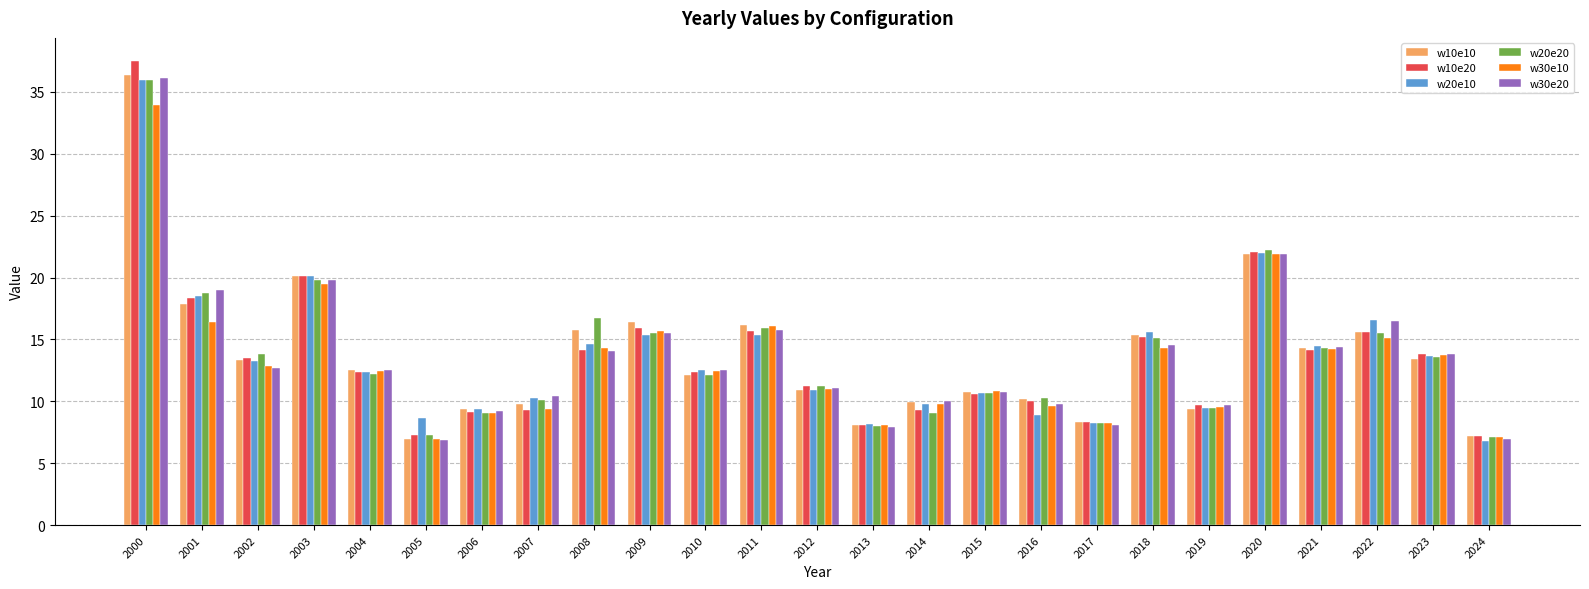

Which series has the widest spread of values?

w10e20